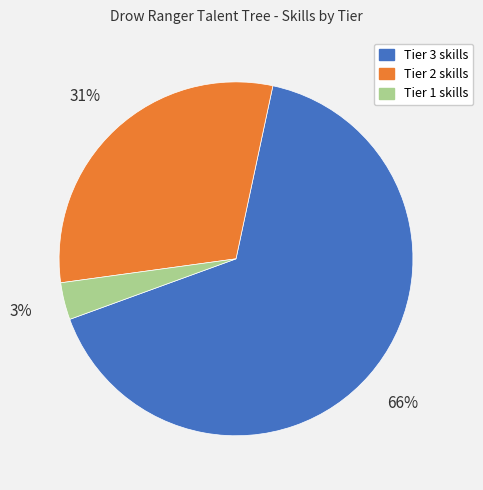

Is there any slice that represents more than half of the pie?

Yes